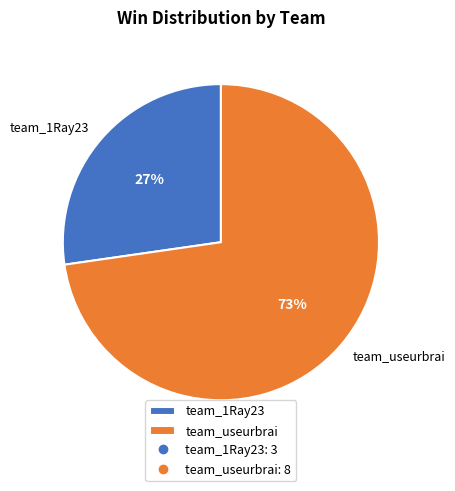

To the nearest percent, what portion does team_useurbrai represent?

73%